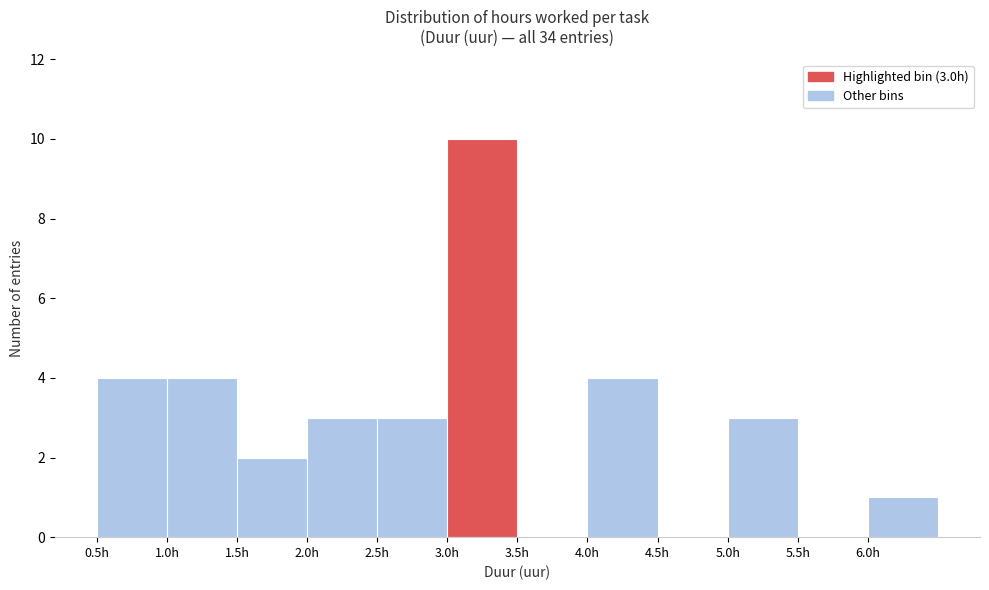

Over which range of the x-axis is the bar tallest?

3.0 to 3.5